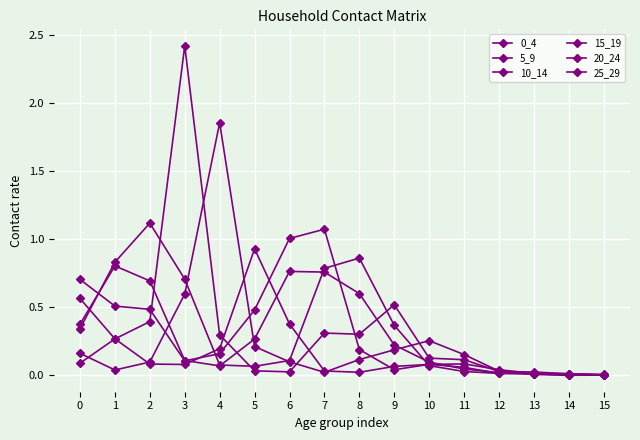

Which series has the largest range (max minus min)?

15_19